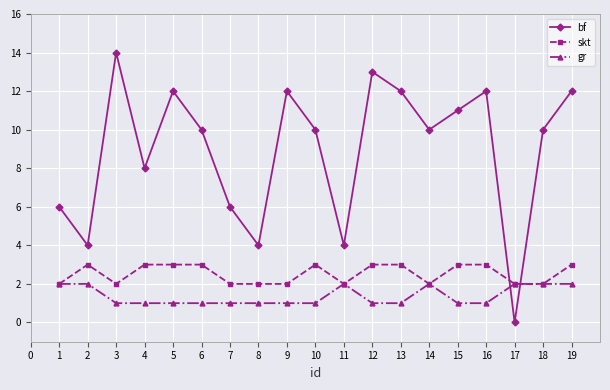

In bf, how many points are higher than both neighbors (excluding endpoints)?

5